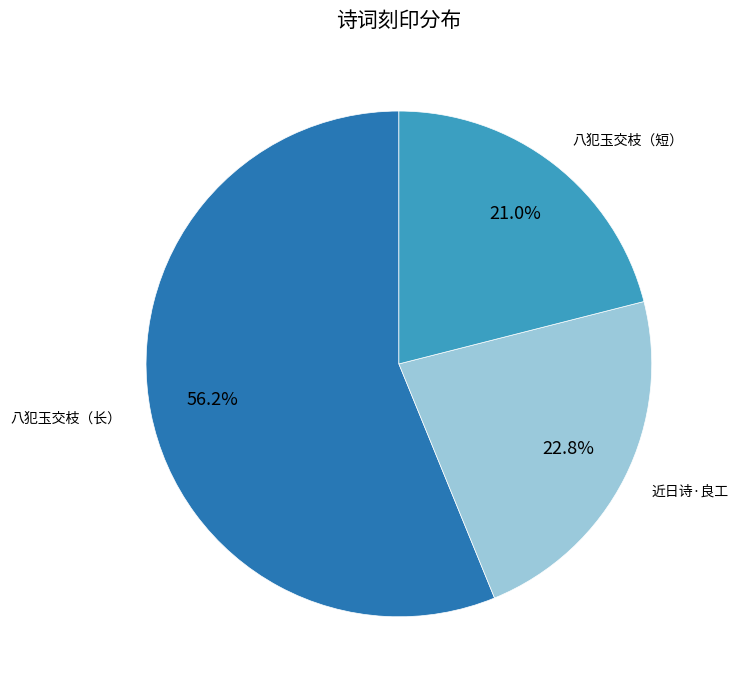

Does any single category account for the majority?

Yes